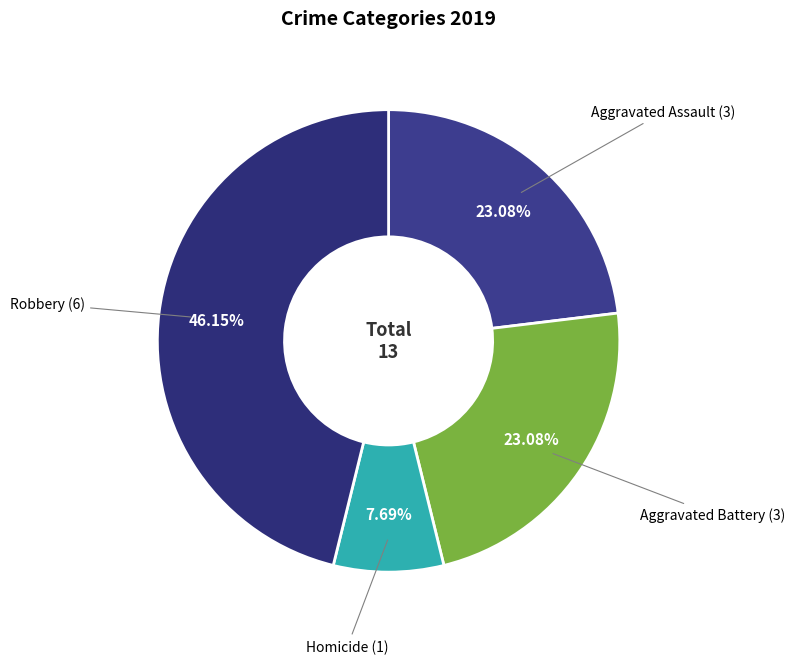

How many slices are in this pie chart?

4